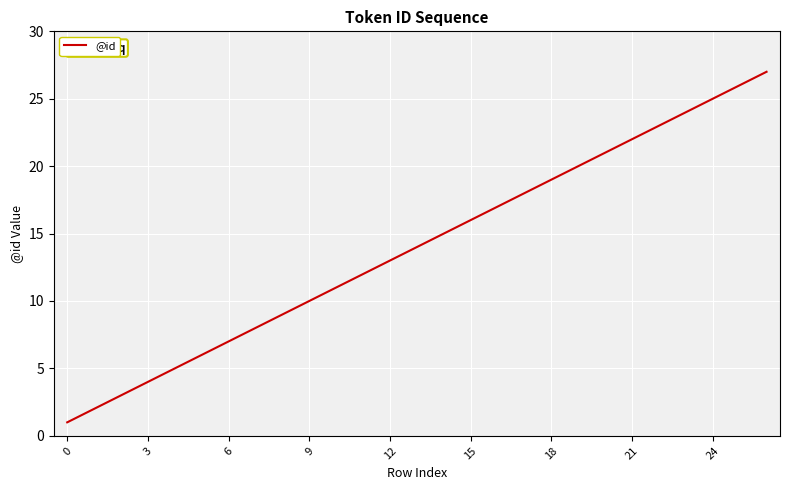

What is the maximum value shown in the chart?

27